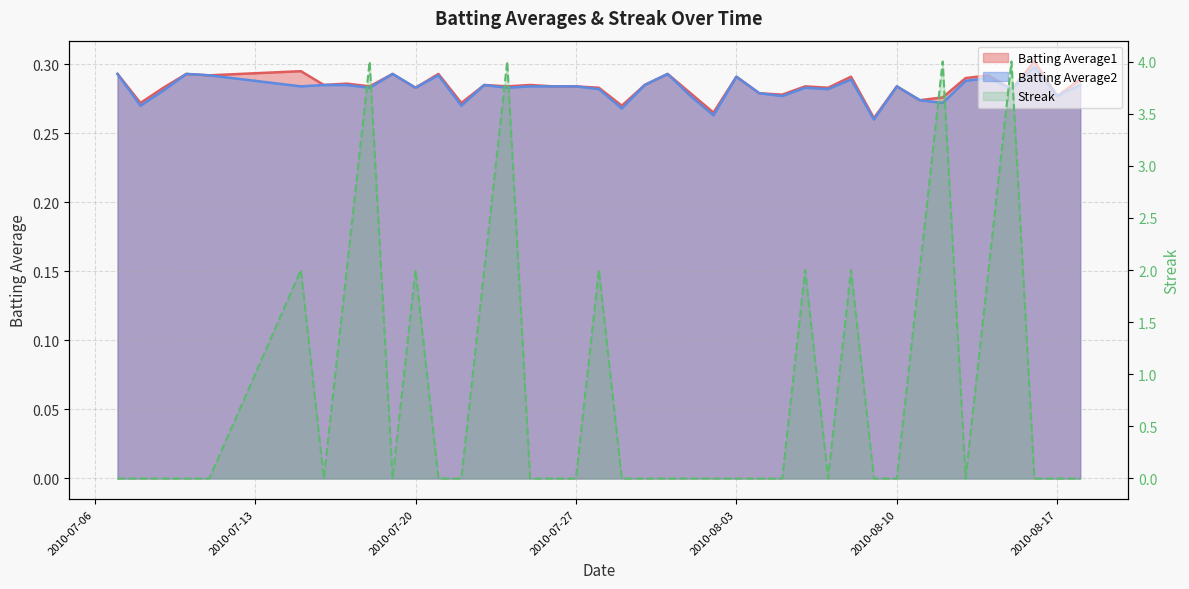

What is the value of the Batting Average1 point at the 25th from the left?

0.3